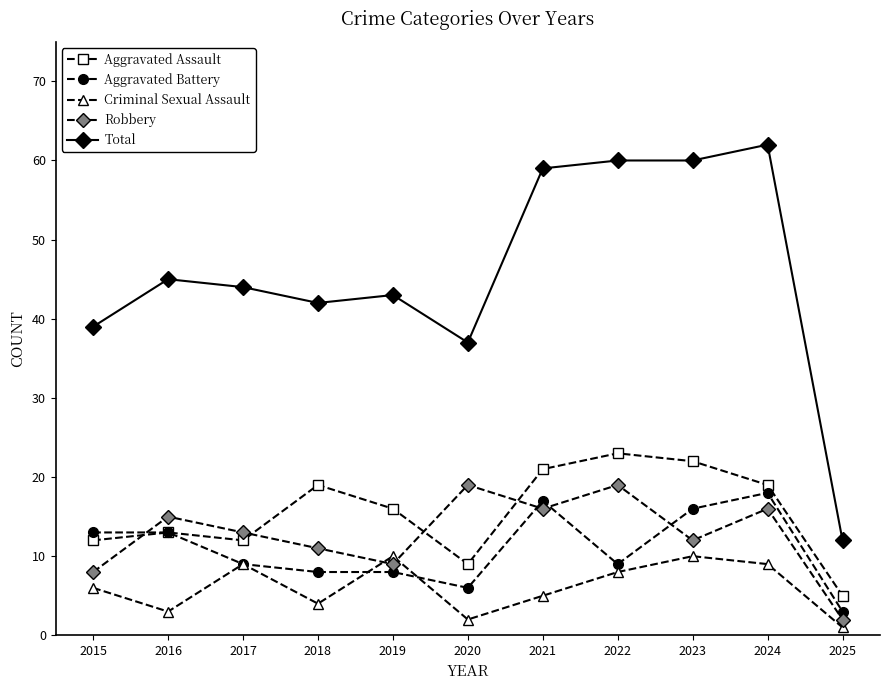

Where does the Aggravated Assault series first go above 16?

2018